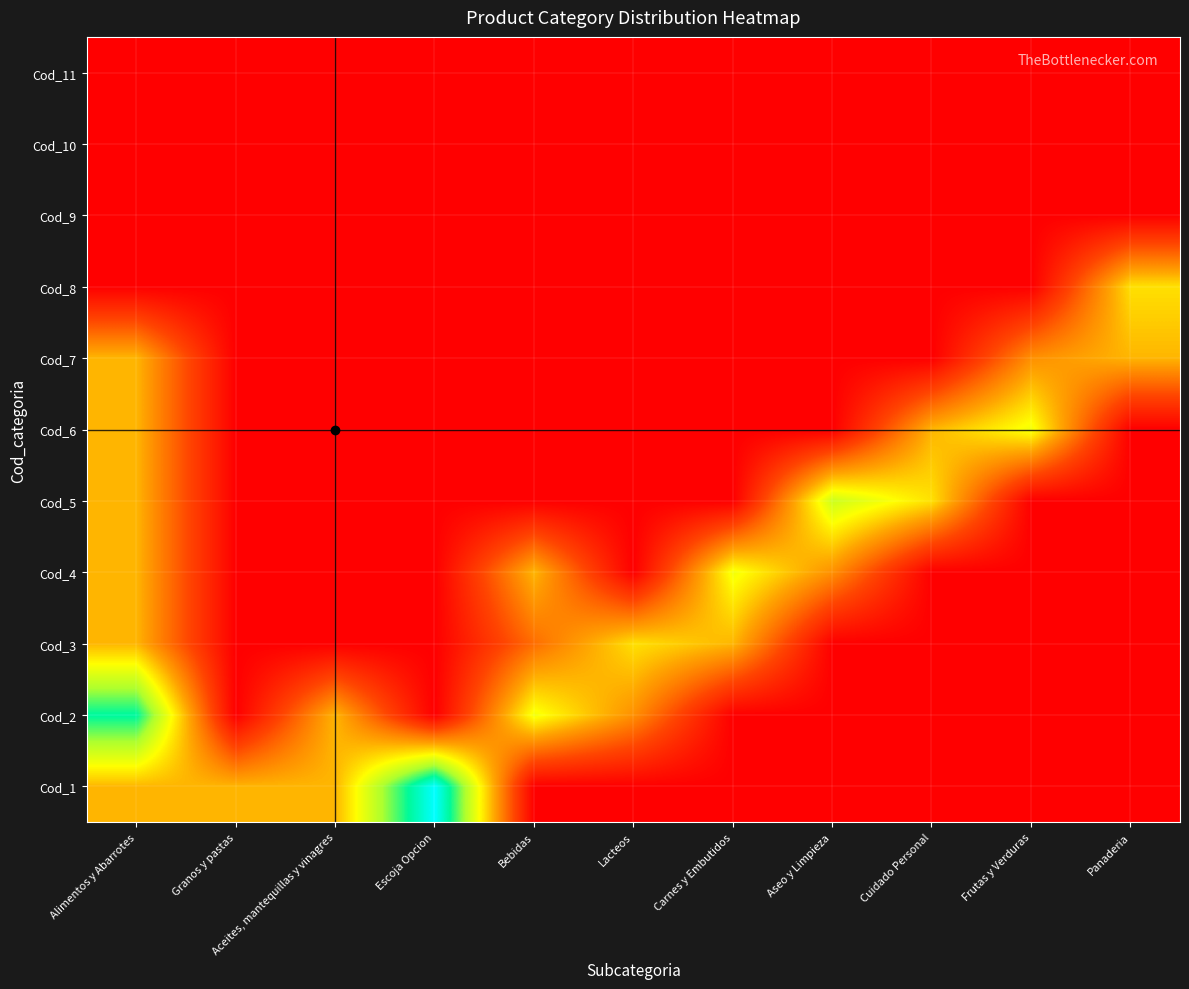

Reading right to left, extract all data points from this chart.

Cod_1: Panaderia=0	Frutas y Verduras=0	Cuidado Personal=0	Aseo y Limpieza=0	Carnes y Embutidos=0	Lacteos=0	Bebidas=0	Escoja Opcion=14	Aceites, mantequillas y vinagres=6	Granos y pastas=6	Alimentos y Abarrotes=6
Cod_2: Panaderia=0	Frutas y Verduras=0	Cuidado Personal=0	Aseo y Limpieza=0	Carnes y Embutidos=0	Lacteos=5	Bebidas=8	Escoja Opcion=0	Aceites, mantequillas y vinagres=6	Granos y pastas=0	Alimentos y Abarrotes=12
Cod_3: Panaderia=0	Frutas y Verduras=0	Cuidado Personal=0	Aseo y Limpieza=0	Carnes y Embutidos=6	Lacteos=7	Bebidas=4	Escoja Opcion=0	Aceites, mantequillas y vinagres=0	Granos y pastas=0	Alimentos y Abarrotes=6
Cod_4: Panaderia=0	Frutas y Verduras=0	Cuidado Personal=0	Aseo y Limpieza=5	Carnes y Embutidos=8	Lacteos=0	Bebidas=6	Escoja Opcion=0	Aceites, mantequillas y vinagres=0	Granos y pastas=0	Alimentos y Abarrotes=6
Cod_5: Panaderia=0	Frutas y Verduras=0	Cuidado Personal=7	Aseo y Limpieza=9	Carnes y Embutidos=0	Lacteos=0	Bebidas=0	Escoja Opcion=0	Aceites, mantequillas y vinagres=0	Granos y pastas=0	Alimentos y Abarrotes=6
Cod_6: Panaderia=0	Frutas y Verduras=8	Cuidado Personal=6	Aseo y Limpieza=0	Carnes y Embutidos=0	Lacteos=0	Bebidas=0	Escoja Opcion=0	Aceites, mantequillas y vinagres=0	Granos y pastas=0	Alimentos y Abarrotes=6
Cod_7: Panaderia=6	Frutas y Verduras=5	Cuidado Personal=0	Aseo y Limpieza=0	Carnes y Embutidos=0	Lacteos=0	Bebidas=0	Escoja Opcion=0	Aceites, mantequillas y vinagres=0	Granos y pastas=0	Alimentos y Abarrotes=6
Cod_8: Panaderia=7	Frutas y Verduras=0	Cuidado Personal=0	Aseo y Limpieza=0	Carnes y Embutidos=0	Lacteos=0	Bebidas=0	Escoja Opcion=0	Aceites, mantequillas y vinagres=0	Granos y pastas=0	Alimentos y Abarrotes=0
Cod_9: Panaderia=0	Frutas y Verduras=0	Cuidado Personal=0	Aseo y Limpieza=0	Carnes y Embutidos=0	Lacteos=0	Bebidas=0	Escoja Opcion=0	Aceites, mantequillas y vinagres=0	Granos y pastas=0	Alimentos y Abarrotes=0
Cod_10: Panaderia=0	Frutas y Verduras=0	Cuidado Personal=0	Aseo y Limpieza=0	Carnes y Embutidos=0	Lacteos=0	Bebidas=0	Escoja Opcion=0	Aceites, mantequillas y vinagres=0	Granos y pastas=0	Alimentos y Abarrotes=0
Cod_11: Panaderia=0	Frutas y Verduras=0	Cuidado Personal=0	Aseo y Limpieza=0	Carnes y Embutidos=0	Lacteos=0	Bebidas=0	Escoja Opcion=0	Aceites, mantequillas y vinagres=0	Granos y pastas=0	Alimentos y Abarrotes=0